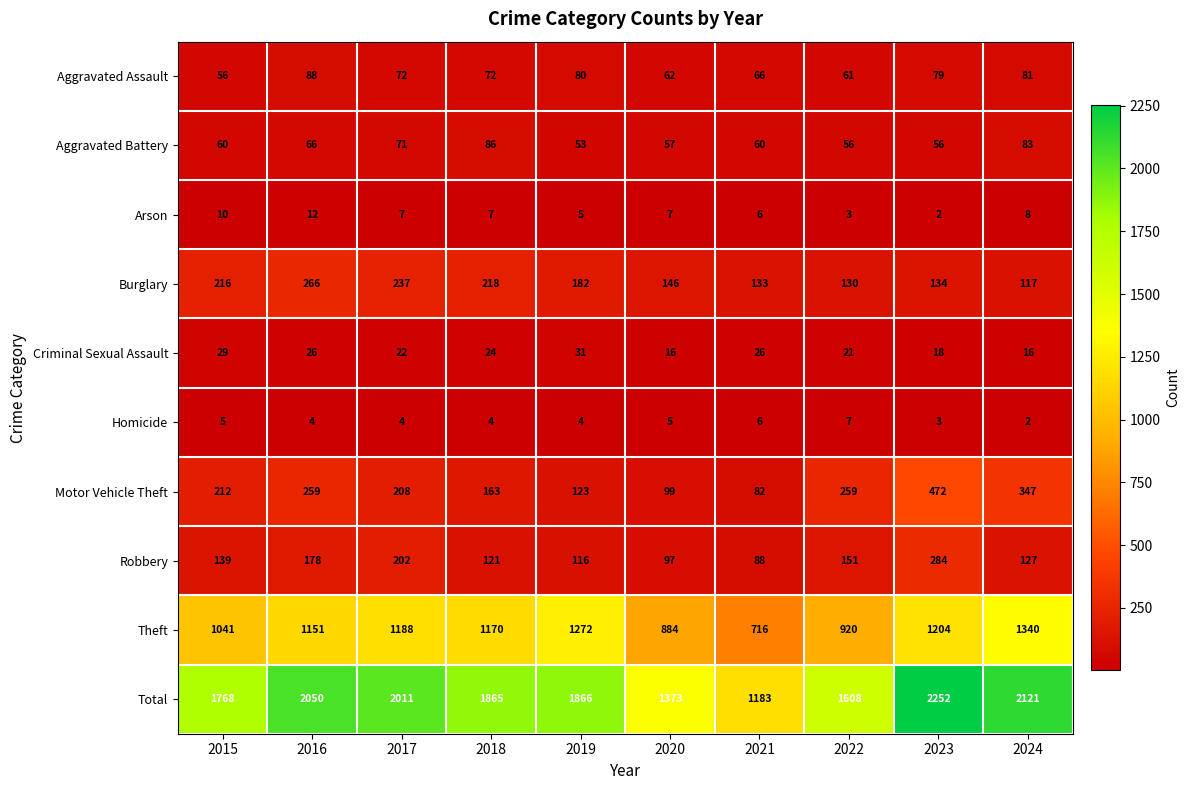

What is the sum of all Aggravated Assault values?

717